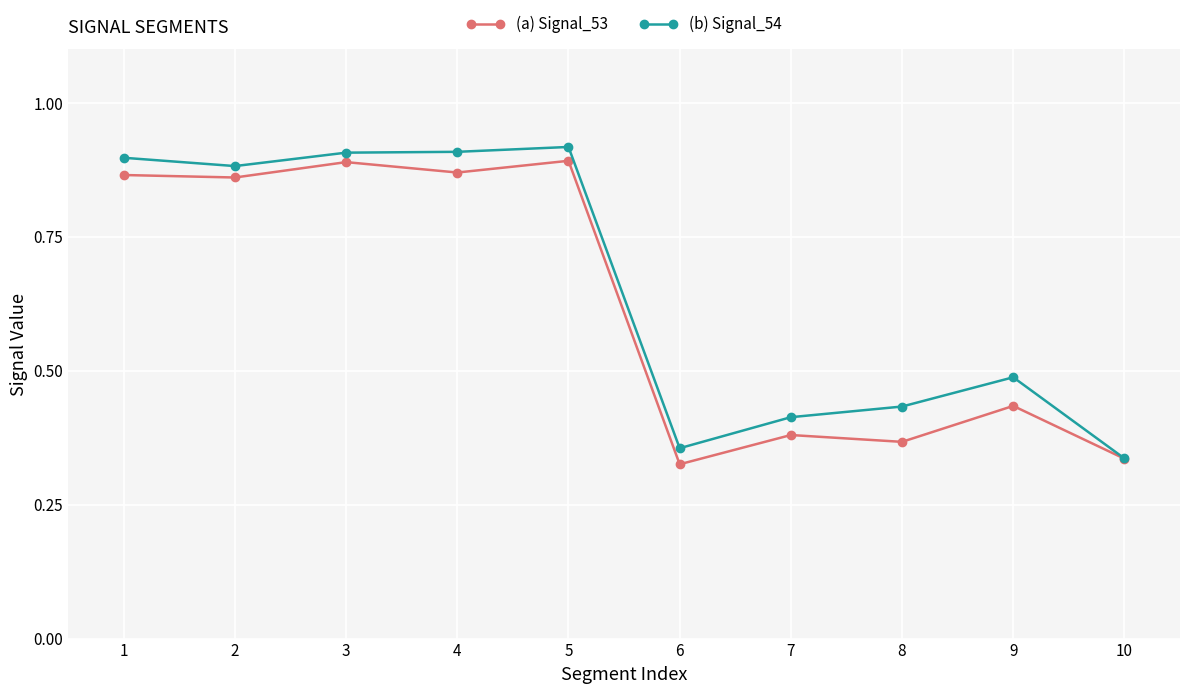

List the series in order of their overall mean, highest first.

(b) Signal_54, (a) Signal_53